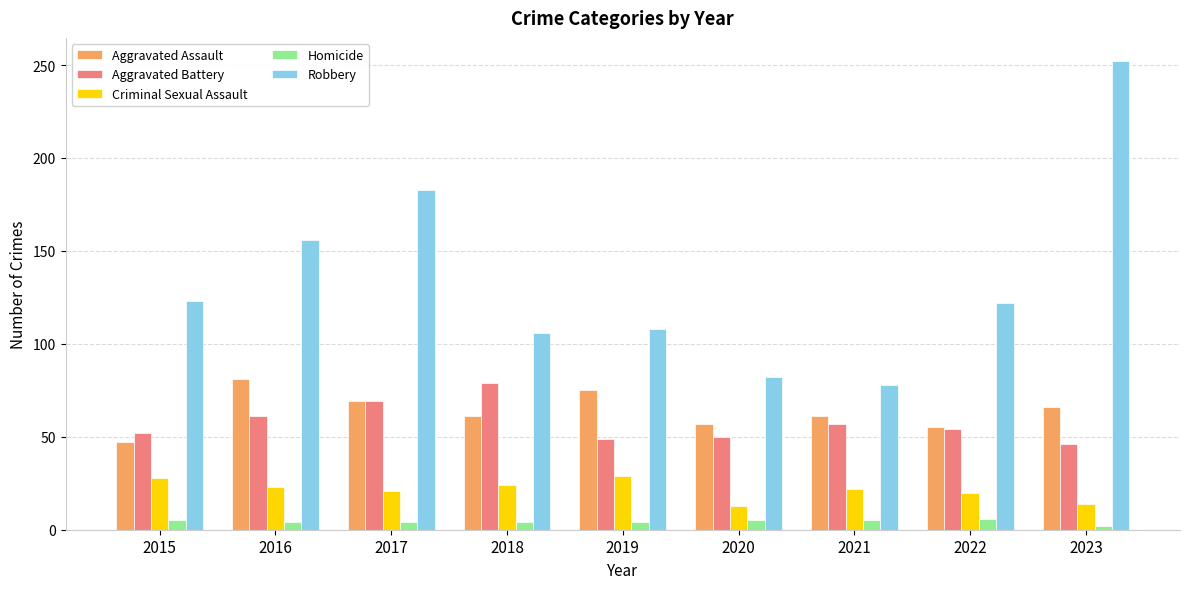

What is the value of the Robbery bar at the 8th from the left?

122